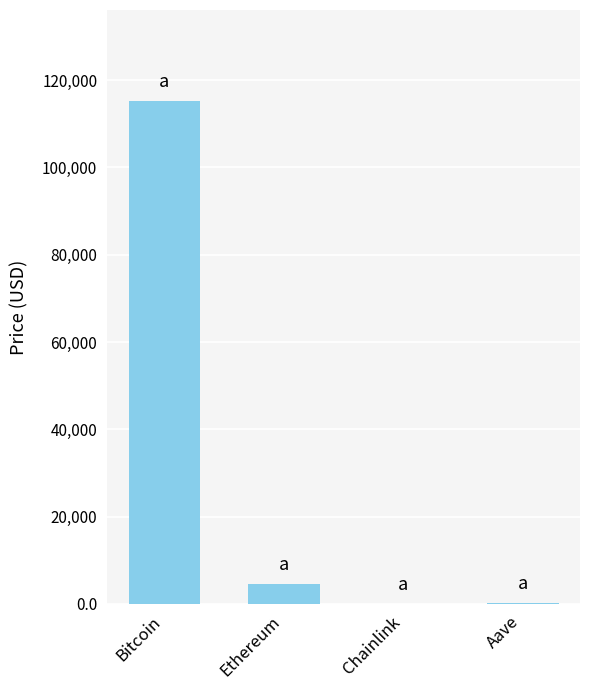

What is the sum of all values?

120230.2